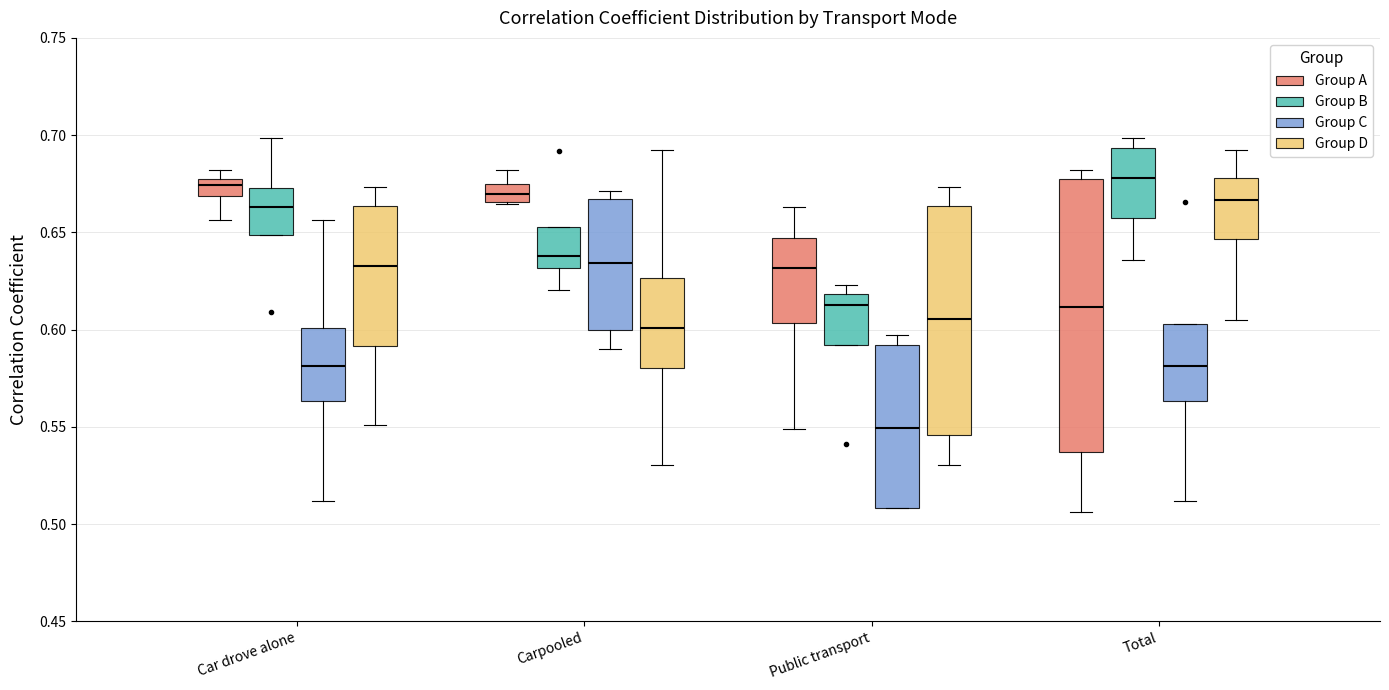

Reading left to right, transcribe this box plot: for each box, give where its median line is, the range the box spans, and where its two whiskers end, as read against the y-axis. The values are not printed on the chart, so give them approximately, as read against the axis.

Car drove alone (Group A): median 0.675 (just below the box's upper edge), box 0.670 to 0.675, whiskers 0.655 to 0.680
Car drove alone (Group B): median 0.665, box 0.650 to 0.675, whiskers 0.650 to 0.700
Car drove alone (Group C): median 0.580, box 0.565 to 0.600, whiskers 0.510 to 0.655
Car drove alone (Group D): median 0.635, box 0.590 to 0.665, whiskers 0.550 to 0.675
Carpooled (Group A): median 0.670, box 0.665 to 0.675, whiskers 0.665 to 0.680
Carpooled (Group B): median 0.640, box 0.630 to 0.655, whiskers 0.620 to 0.655
Carpooled (Group C): median 0.635, box 0.600 to 0.665, whiskers 0.590 to 0.670
Carpooled (Group D): median 0.600, box 0.580 to 0.625, whiskers 0.530 to 0.690
Public transport (Group A): median 0.630, box 0.605 to 0.645, whiskers 0.550 to 0.665
Public transport (Group B): median 0.615, box 0.590 to 0.620, whiskers 0.590 to 0.625
Public transport (Group C): median 0.550, box 0.510 to 0.590, whiskers 0.510 to 0.595
Public transport (Group D): median 0.605, box 0.545 to 0.665, whiskers 0.530 to 0.675
Total (Group A): median 0.610, box 0.535 to 0.675, whiskers 0.505 to 0.680
Total (Group B): median 0.680, box 0.655 to 0.695, whiskers 0.635 to 0.700
Total (Group C): median 0.580, box 0.565 to 0.605, whiskers 0.510 to 0.605
Total (Group D): median 0.665, box 0.645 to 0.680, whiskers 0.605 to 0.690